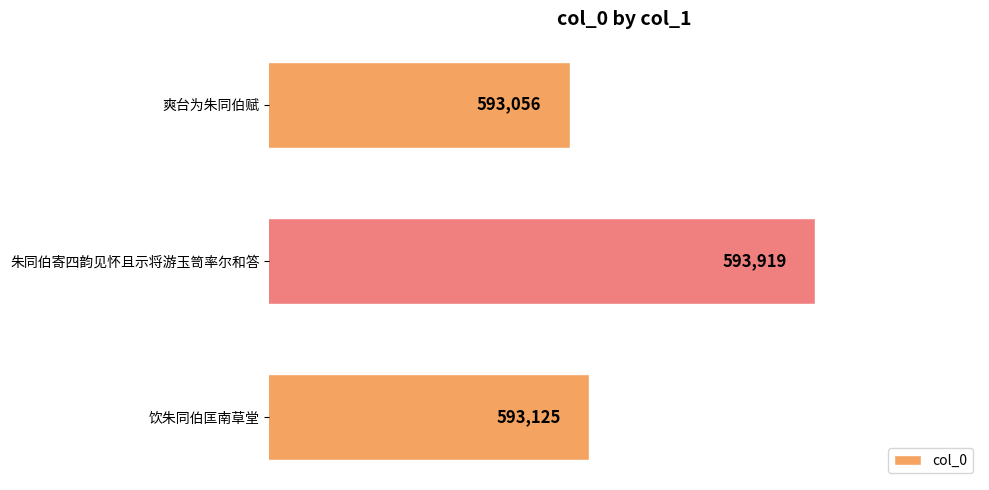

At which label is the value closest to 593487?

饮朱同伯匡南草堂